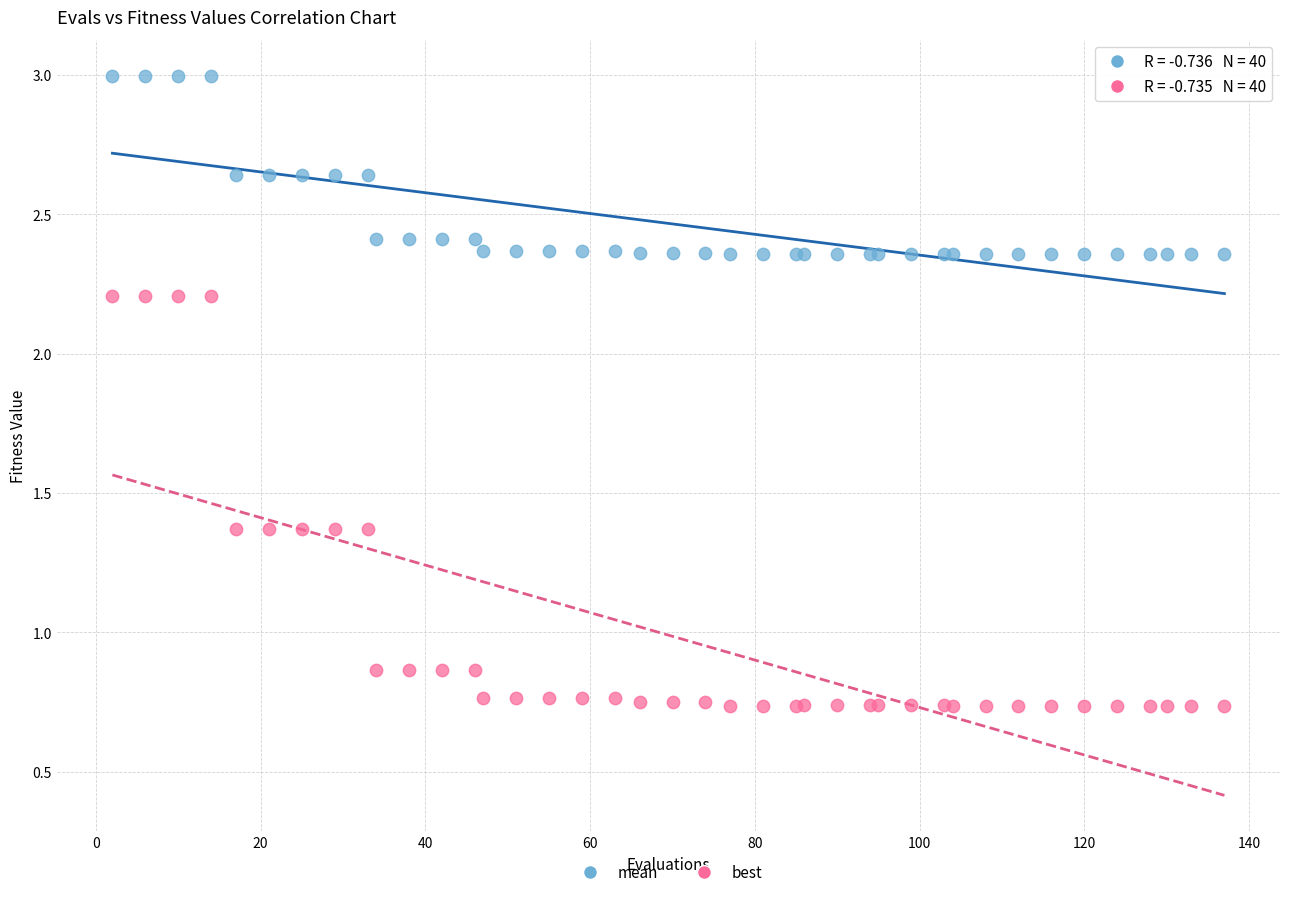

Which series has the widest spread of Y values?

best